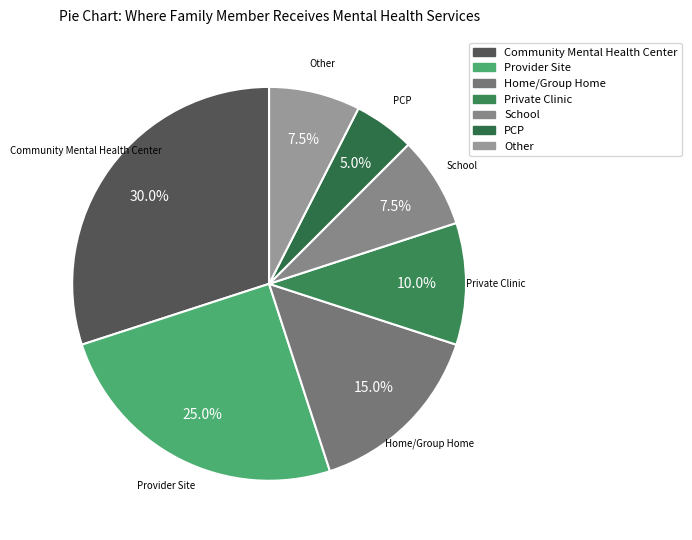

Does Community Mental Health Center account for over 50% of the chart?

No